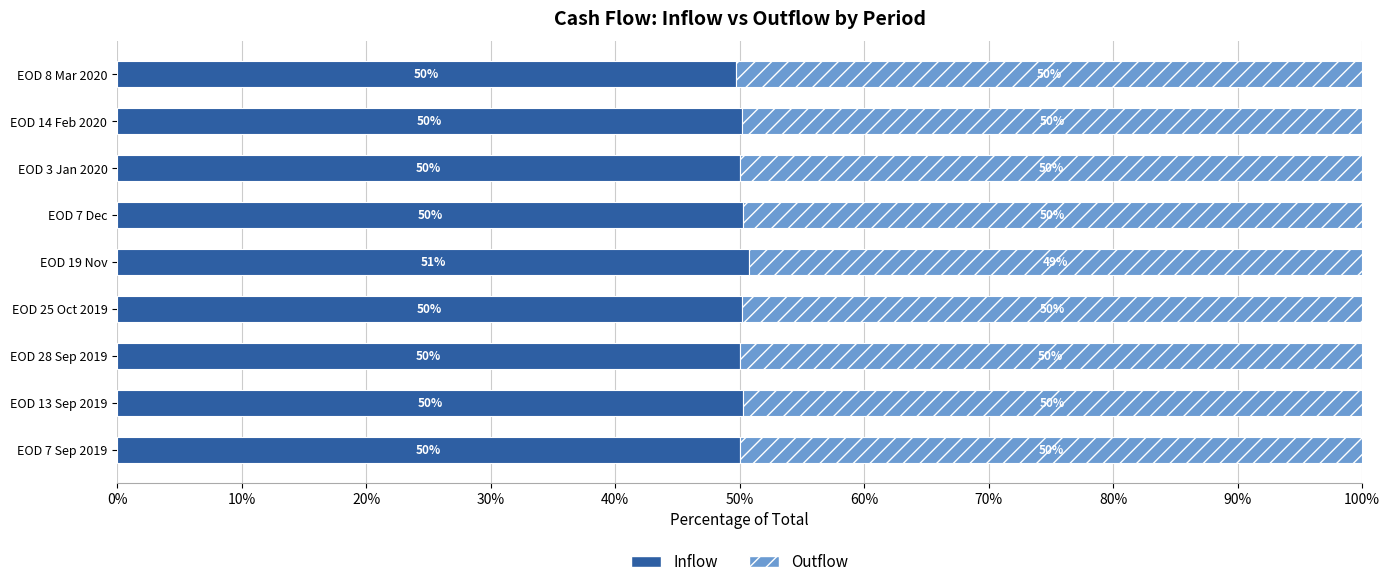

What is the total value across all series at EOD 14 Feb 2020?

100.0